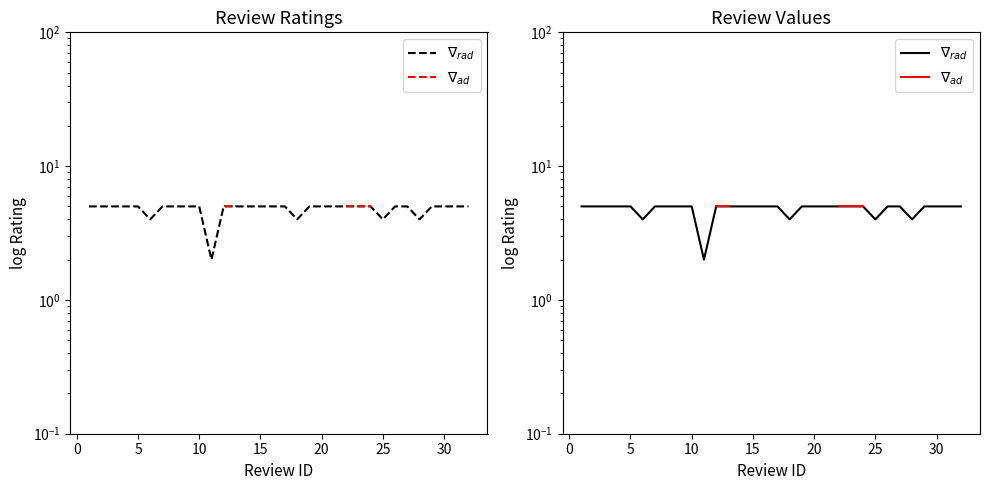

Is the value of $\nabla_{rad}$ at 5 greater than the value of $\nabla_{ad}$ at 28?

No